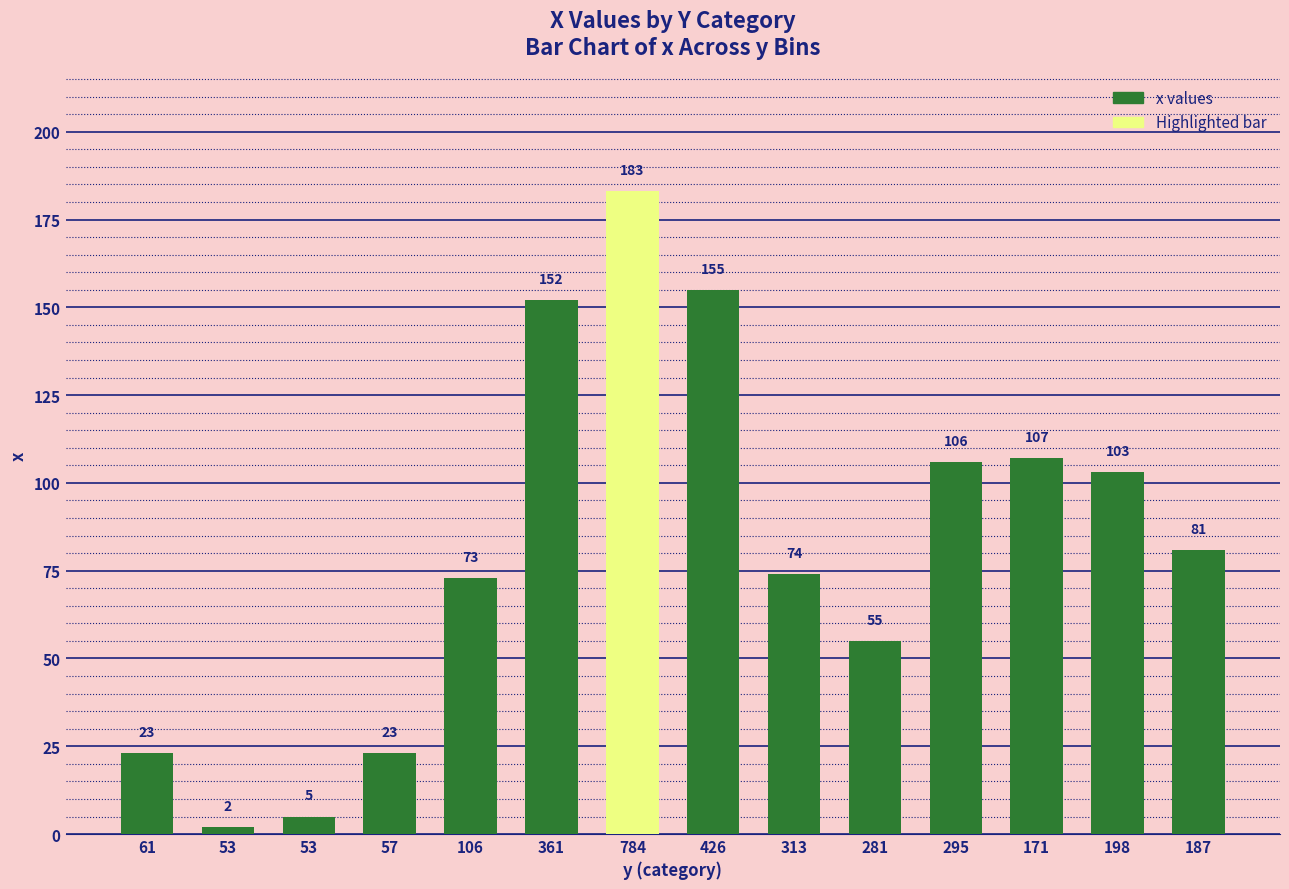

Which label corresponds to the smallest value in the chart?

53